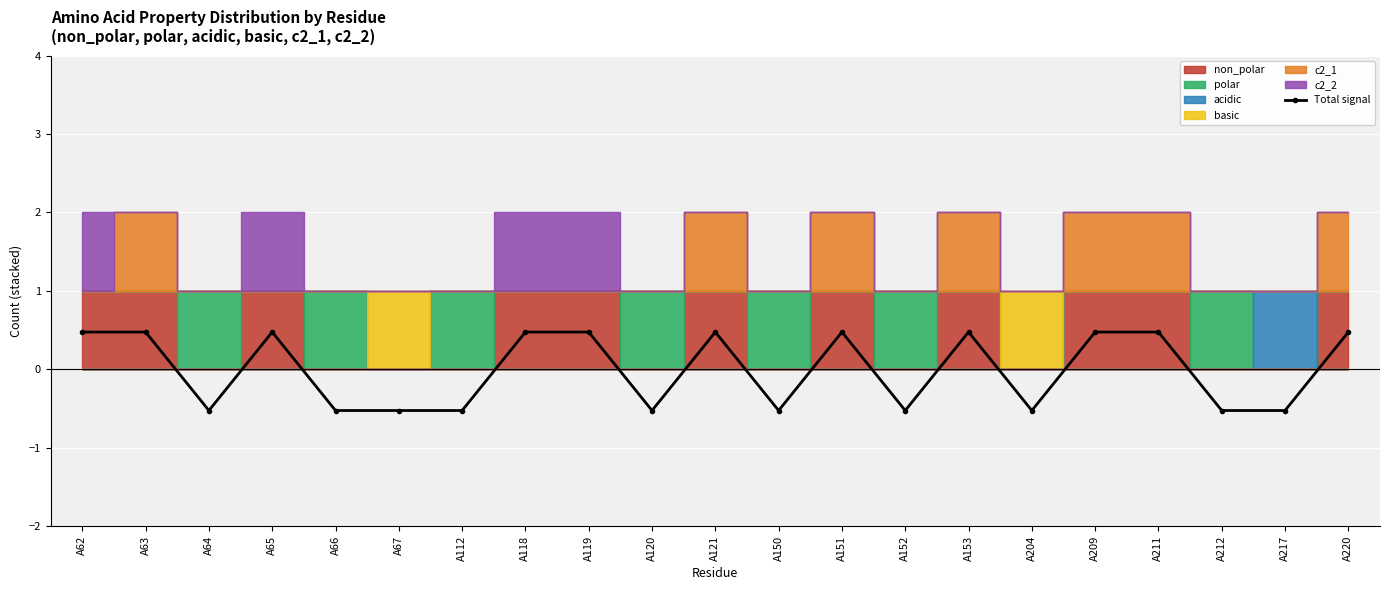

The chart shows a value of 0.3 at A65. True or false?

False